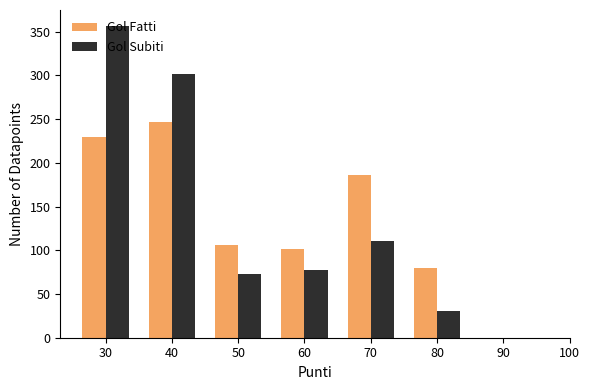

Reading right to left, extract all data points from this chart.

Gol Fatti: 0	80	186	102	106	247	230
Gol Subiti: 0	31	111	77	73	302	357